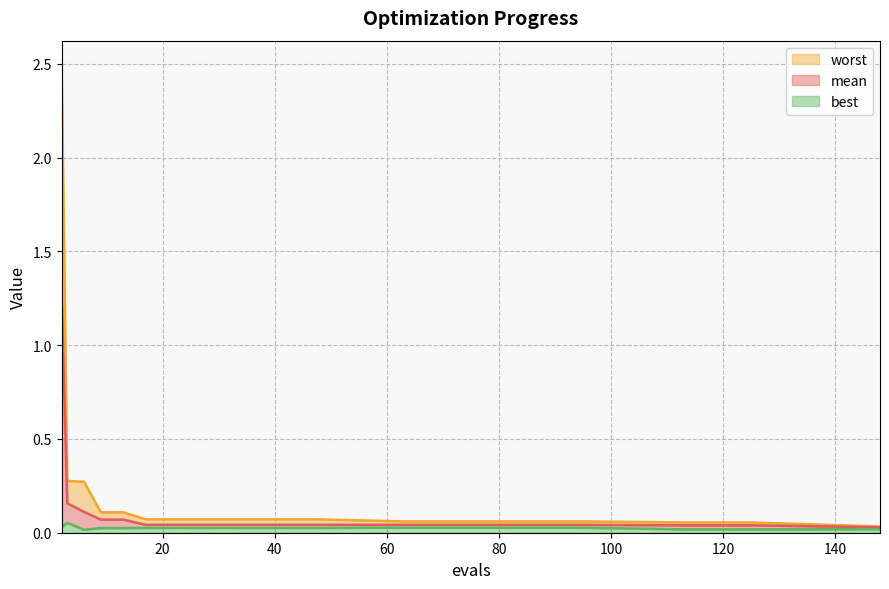

How many lines are shown in the chart?

3